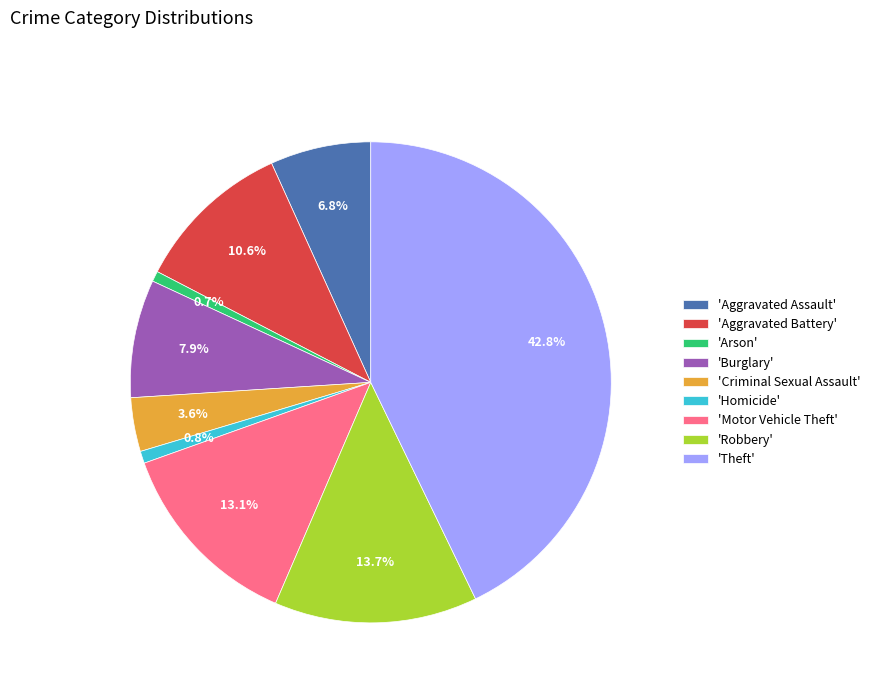

Does 'Arson' account for over 50% of the chart?

No